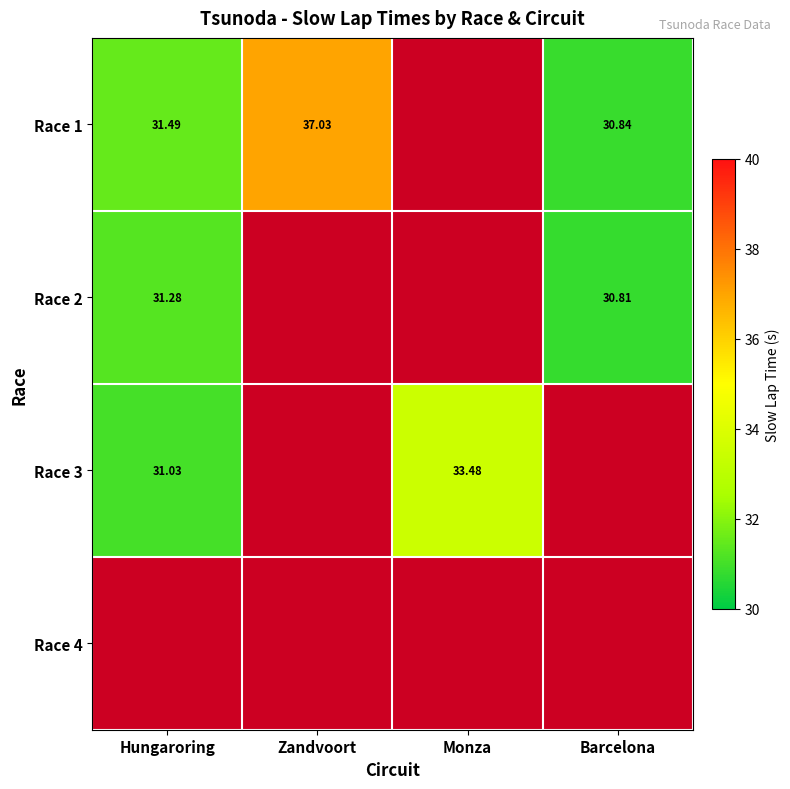

Which has a higher value, Zandvoort or Hungaroring?

Zandvoort